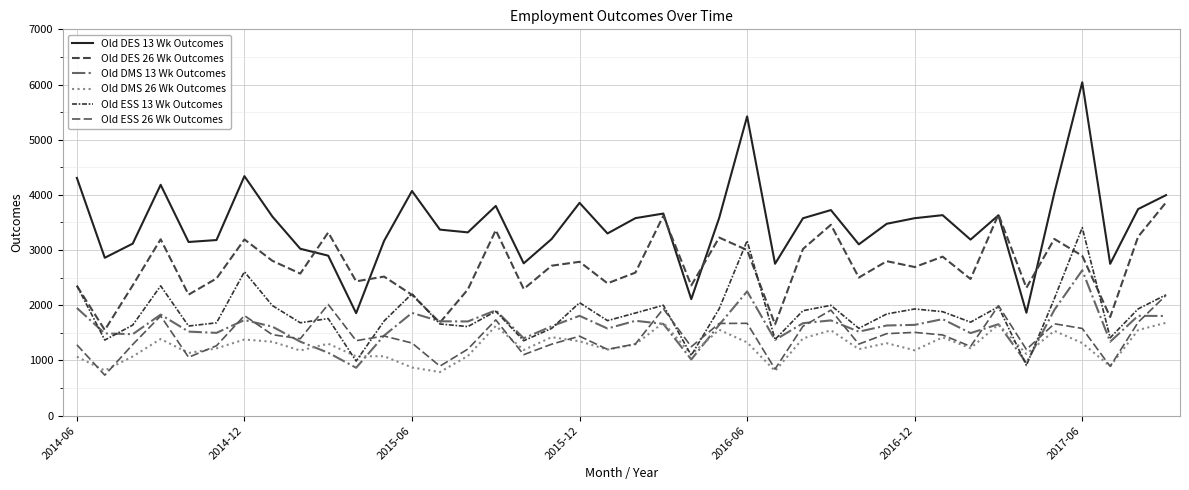

How many interior local peaks does the Old DMS 13 Wk Outcomes series have?

12